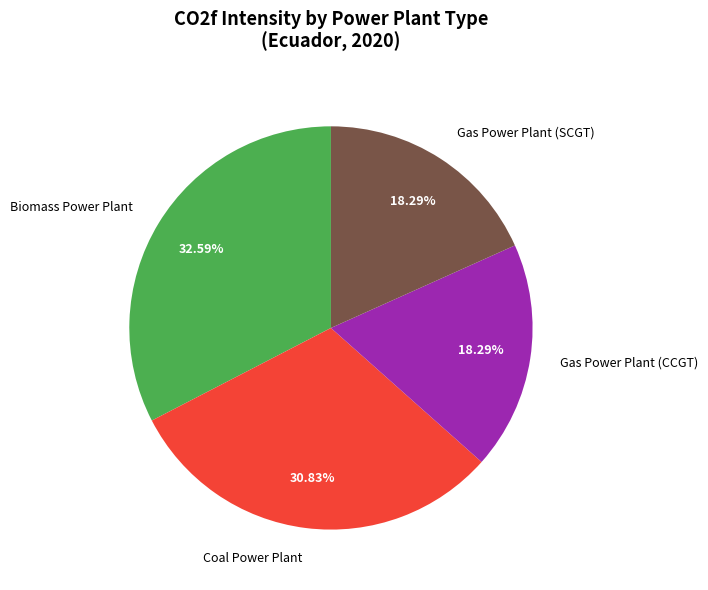

Do Gas Power Plant (SCGT) and Gas Power Plant (CCGT) together represent more than half of the pie?

No